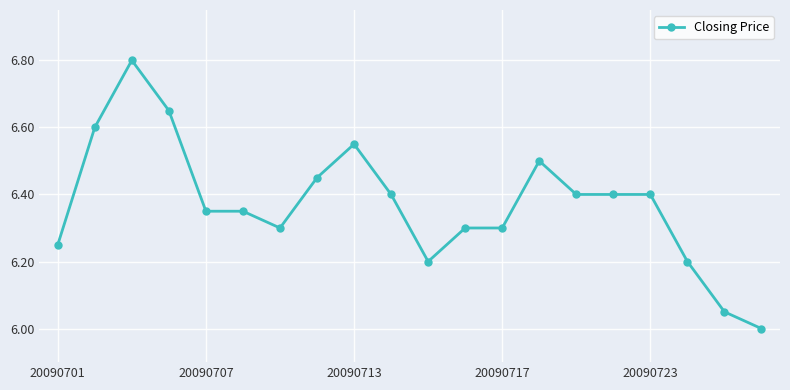

What is the difference between the second highest and second lowest values?

0.6